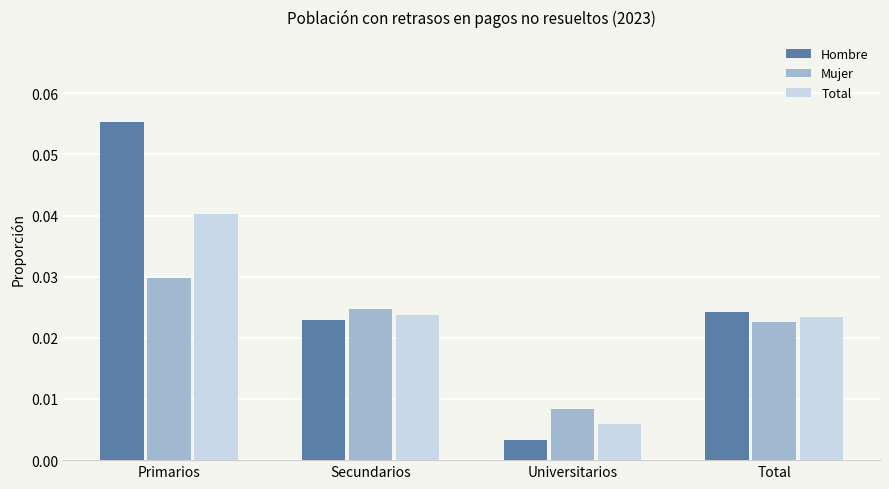

How many groups of bars are there?

4